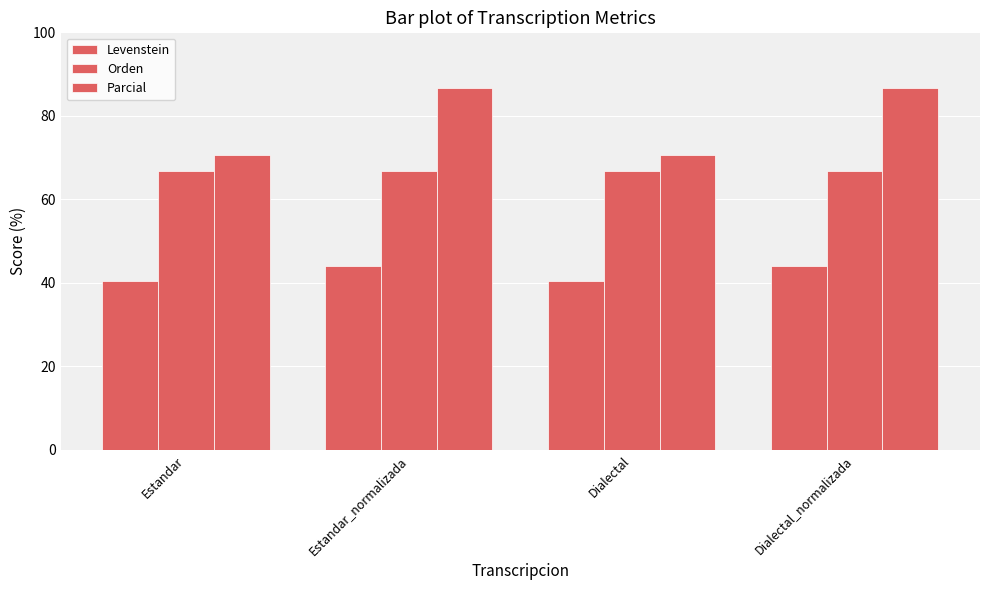

Reading left to right, transcribe all the data shown in this chart.

Levenstein: Estandar=40.5	Estandar_normalizada=44.1	Dialectal=40.5	Dialectal_normalizada=44.1
Orden: Estandar=66.7	Estandar_normalizada=66.7	Dialectal=66.7	Dialectal_normalizada=66.7
Parcial: Estandar=70.6	Estandar_normalizada=86.7	Dialectal=70.6	Dialectal_normalizada=86.7